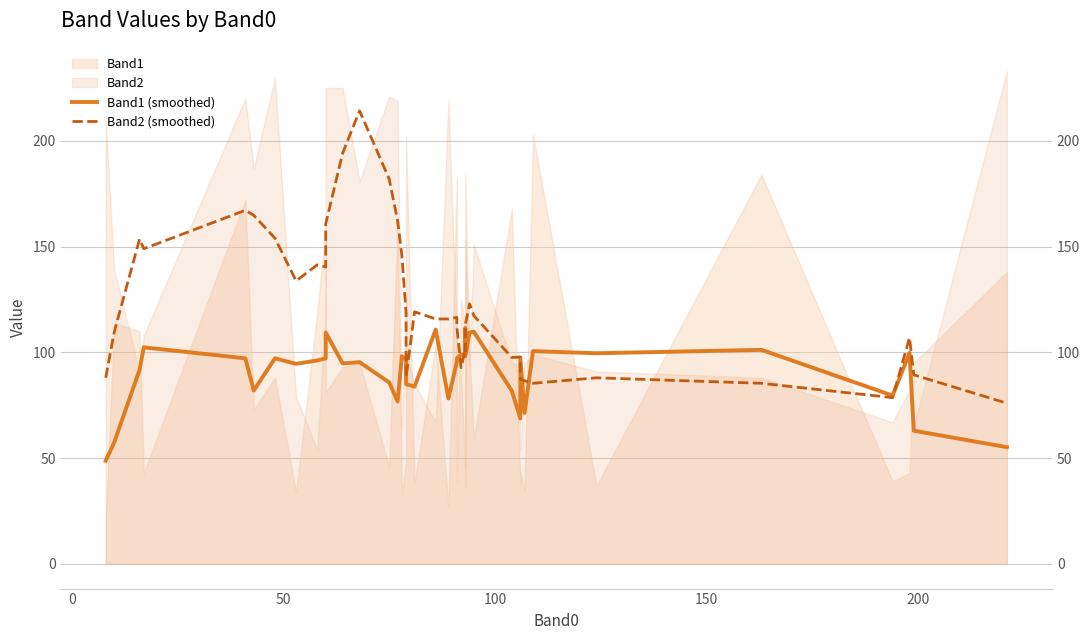

What position from the left is 100?

4